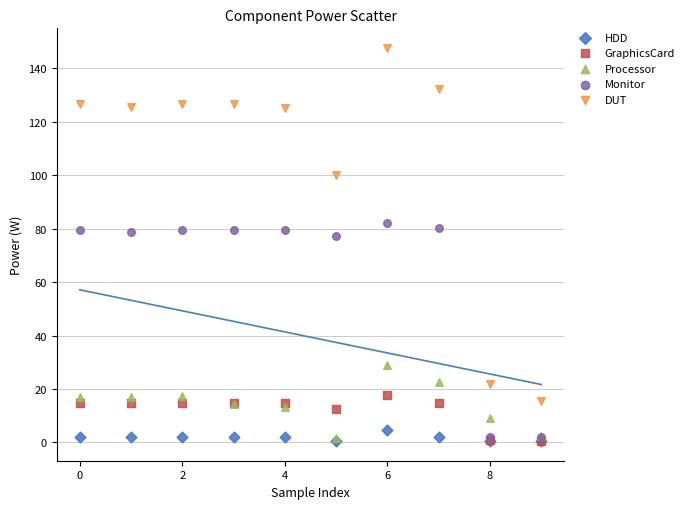

In the Monitor series, what Y value is closest to 42?

77.1